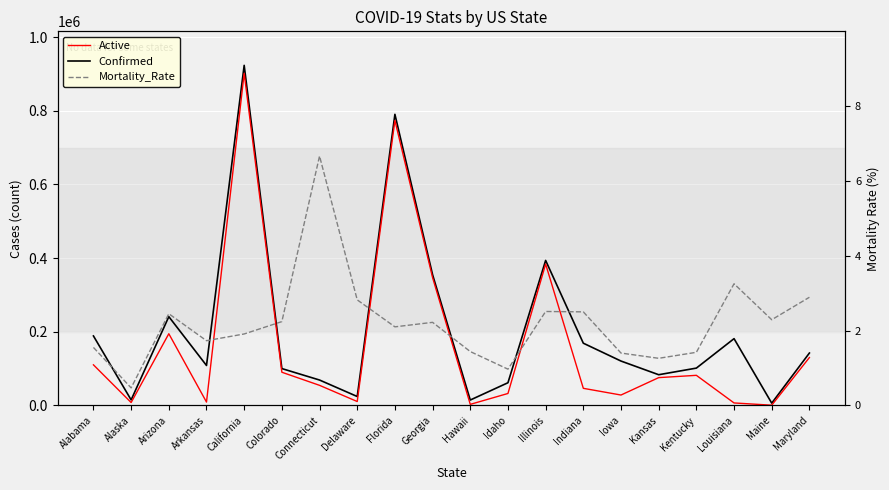

Reading left to right, extract all data points from this chart.

Confirmed: Alabama=188775.0	Alaska=15160.0	Arizona=241165.0	Arkansas=108640.0	California=923355.0	Colorado=100208.0	Connecticut=69127.0	Delaware=24392.0	Florida=790426.0	Georgia=355025.0	Hawaii=14834.0	Idaho=61785.0	Illinois=393797.0	Indiana=169112.0	Iowa=120635.0	Kansas=83535.0	Kentucky=101494.0	Louisiana=181443.0	Maine=6386.0	Maryland=142425.0
Active: Alabama=110356.0	Alaska=8017.0	Arizona=194834.0	Arkansas=9315.0	California=901747.0	Colorado=90268.0	Connecticut=54723.0	Delaware=10770.0	Florida=773855.0	Georgia=347149.0	Hawaii=3098.0	Idaho=32633.0	Illinois=383908.0	Indiana=46617.0	Iowa=28412.0	Kansas=75643.0	Kentucky=81887.0	Louisiana=6919.0	Maine=799.0	Maryland=130193.0
Mortality_Rate: Alabama=1.6	Alaska=0.5	Arizona=2.5	Arkansas=1.7	California=1.9	Colorado=2.2	Connecticut=6.7	Delaware=2.8	Florida=2.1	Georgia=2.2	Hawaii=1.4	Idaho=1.0	Illinois=2.5	Indiana=2.5	Iowa=1.4	Kansas=1.3	Kentucky=1.4	Louisiana=3.2	Maine=2.3	Maryland=2.9